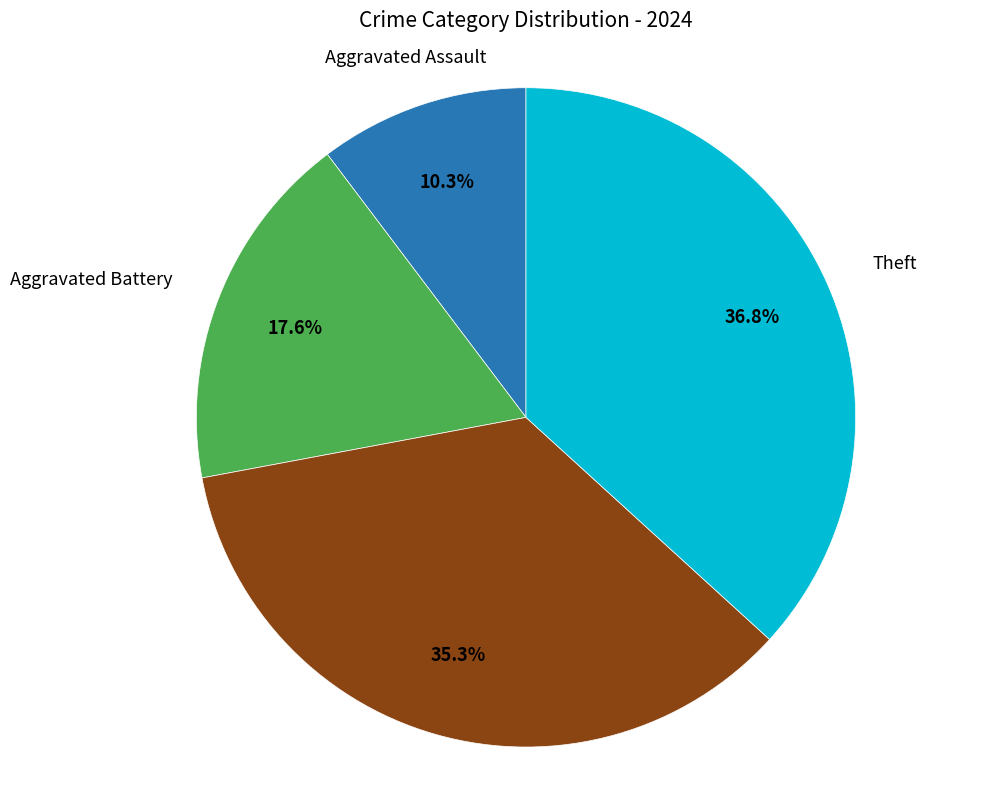

Is there any slice that represents more than half of the pie?

No